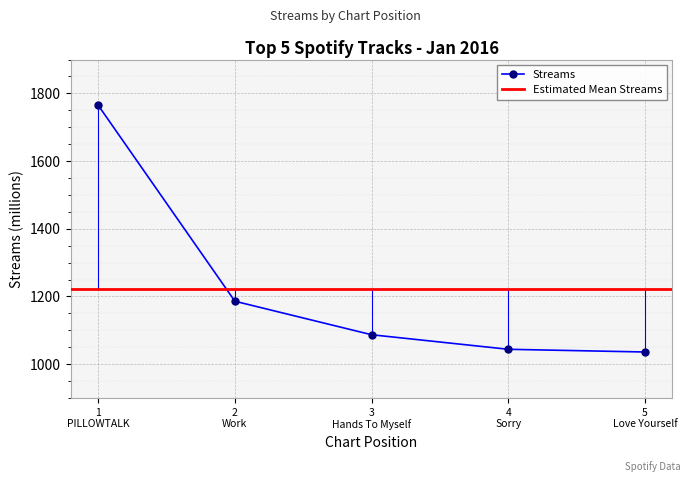

What is the value of the Streams point at the 1st from the left?

1765